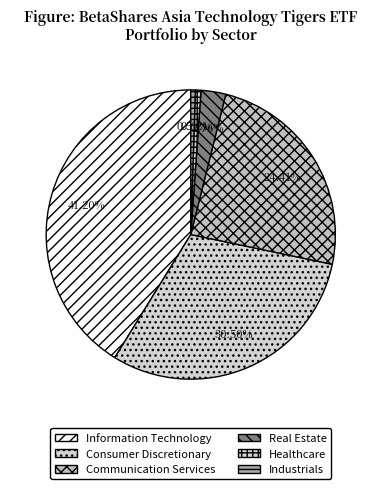

How many segments does this pie chart have?

6